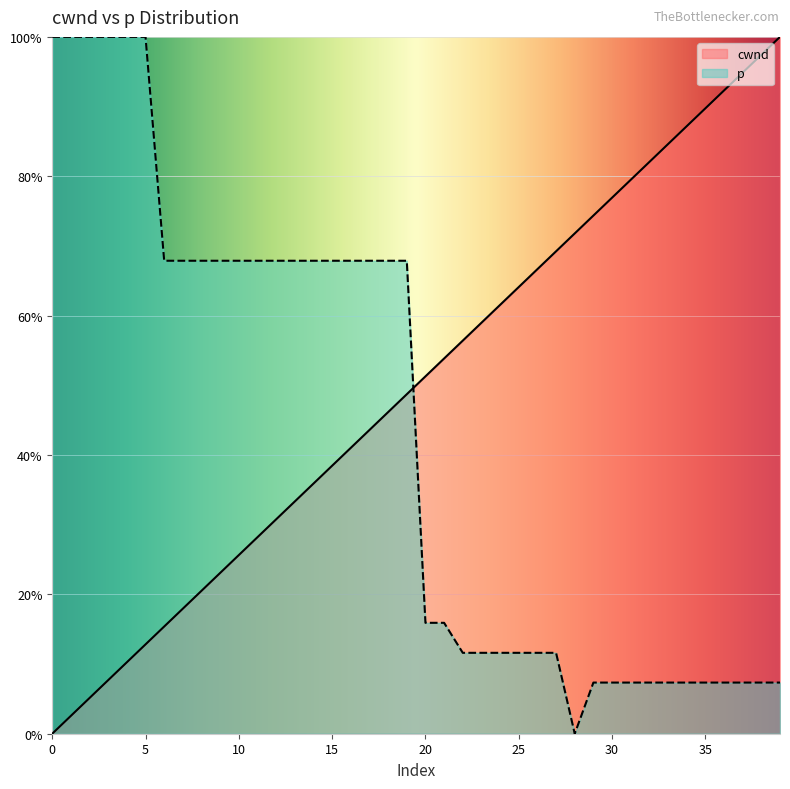

What is the average value of the p series?

0.4